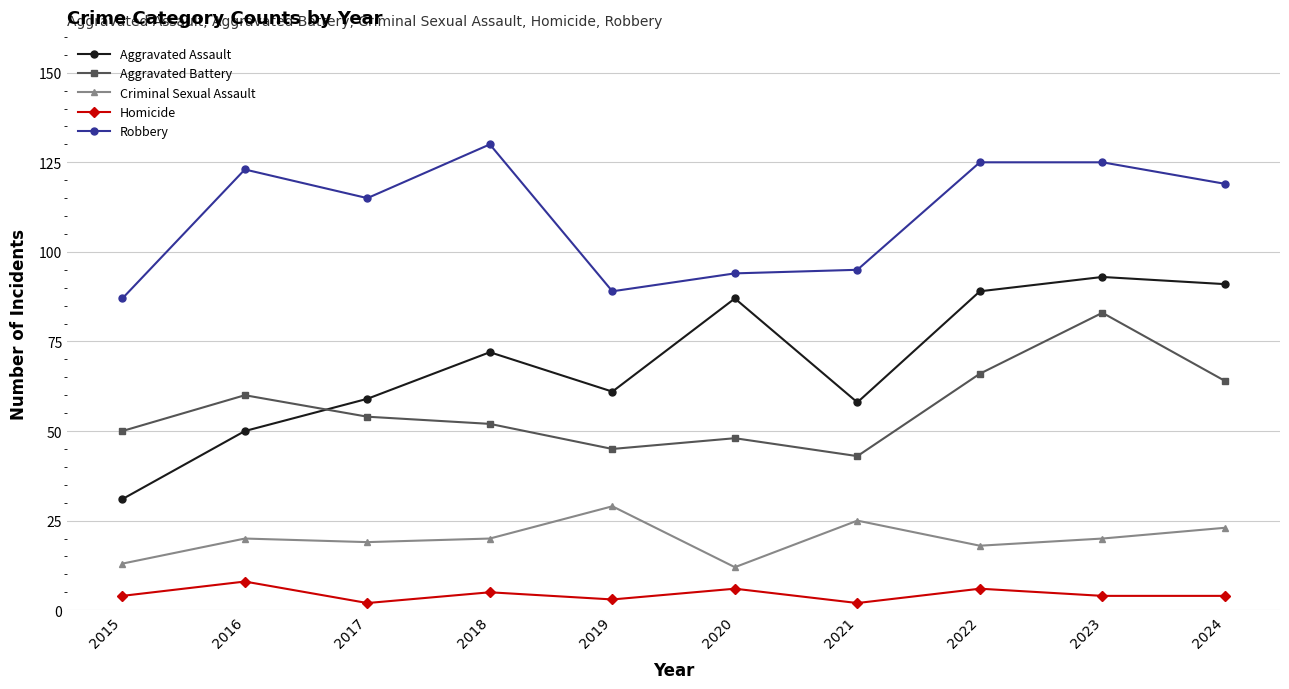

Where do Aggravated Assault and Aggravated Battery first cross each other?

2016 and 2017